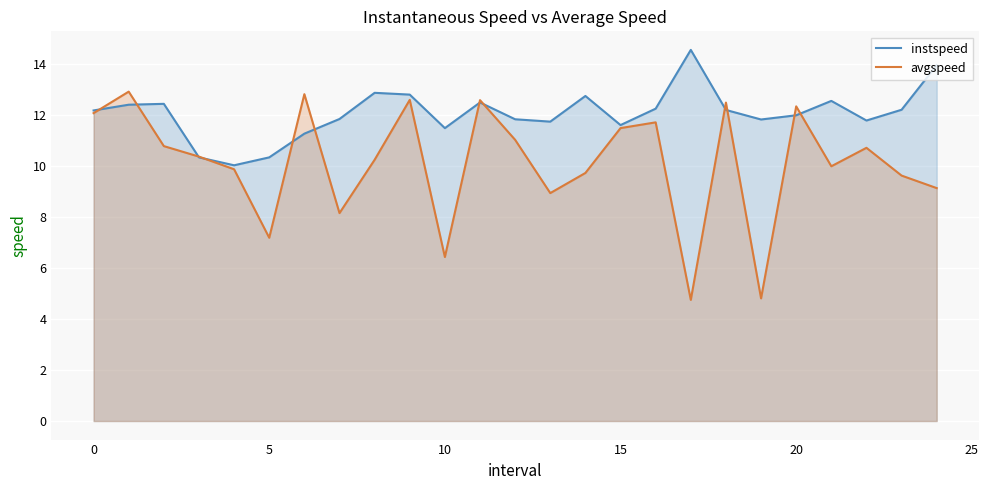

At how many categories does at least one series exceed 9?

25